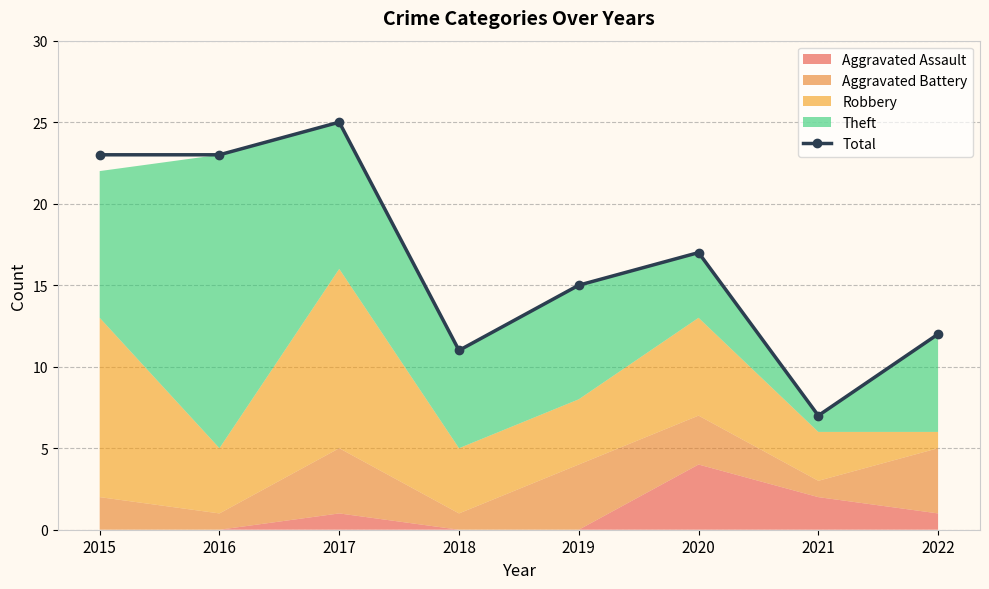

What is the value of the 5th point from the left?

15